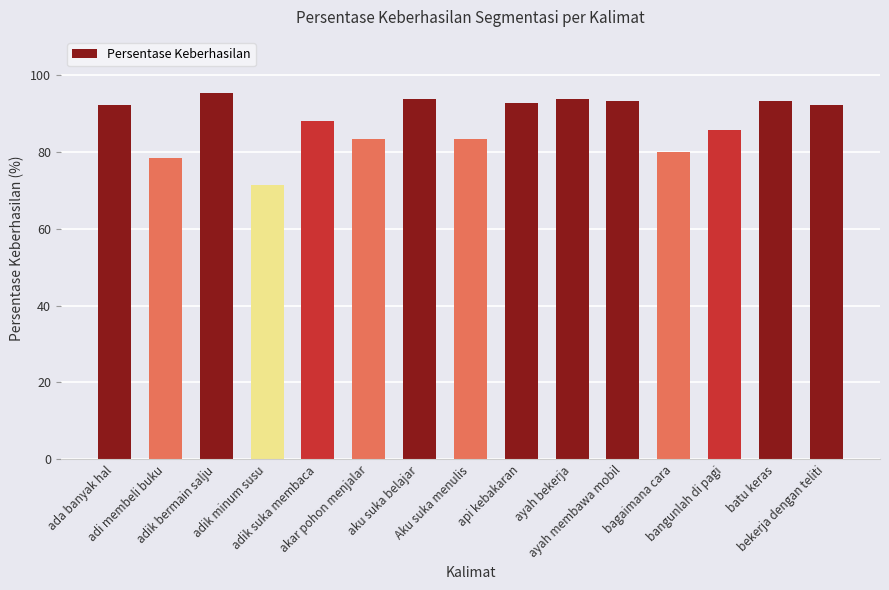

Count the number of data series in this chart.

1